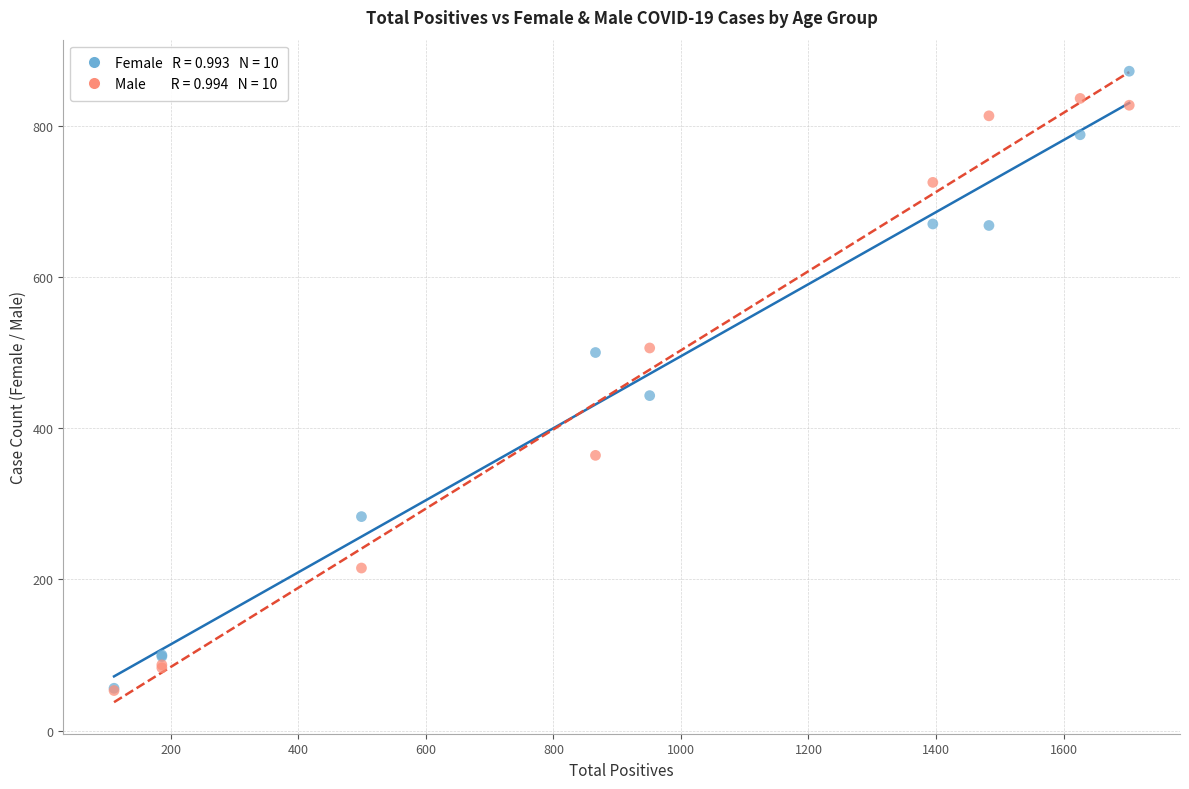

Across all series, what Y value is closest to 462?

443